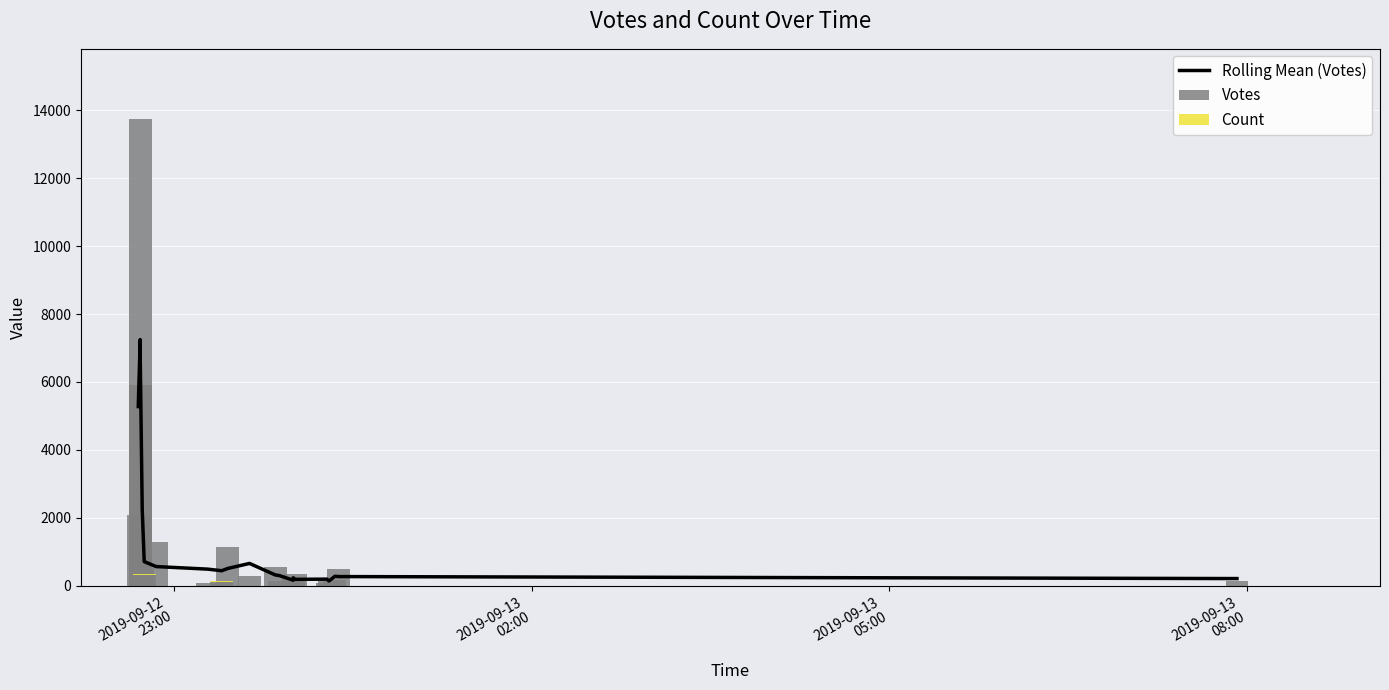

At which label does Rolling Mean (Votes) first exceed 443?

2019-09-12
23:00